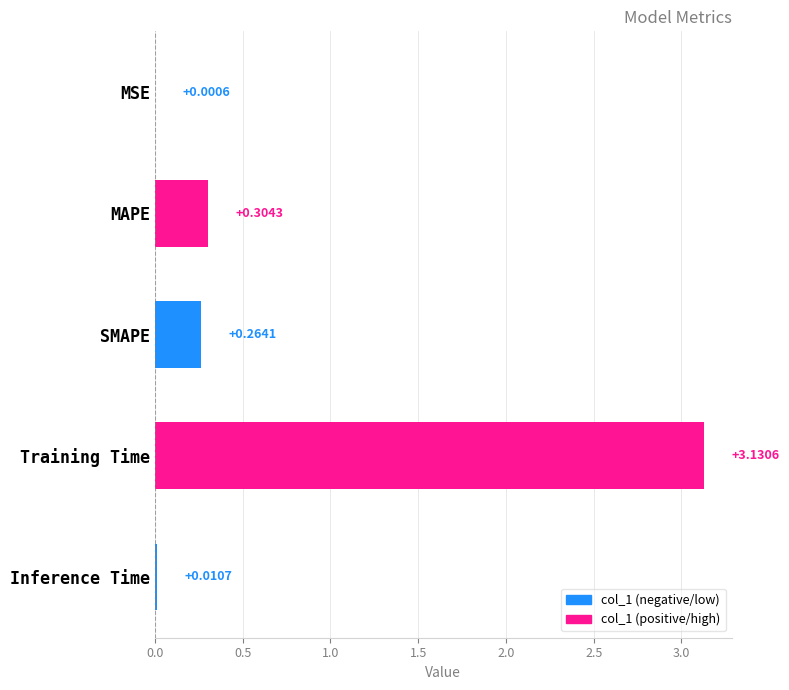

Where is the data nearest to the value 1?

MAPE